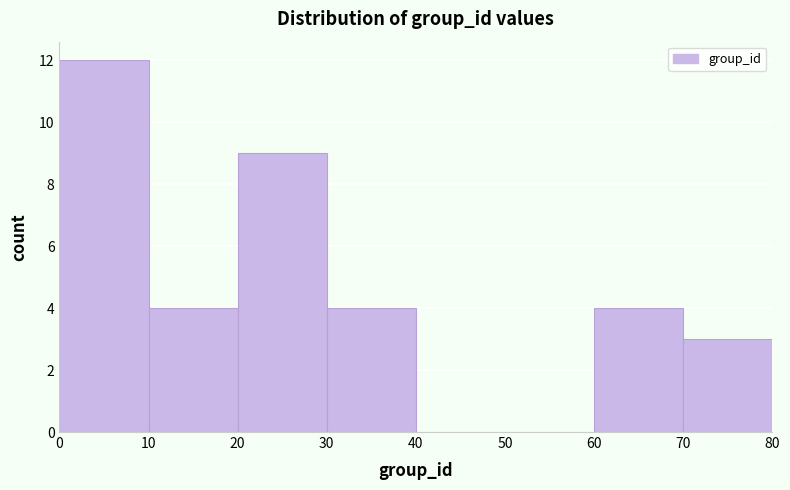

Reading left to right, list every bar in this chart as the range it spans on the x-axis followed by its height. The values are not printed on the chart, so give them approximately, as read against the axis.

0 to 10: 12
10 to 20: 4
20 to 30: 9
30 to 40: 4
40 to 50: 0
50 to 60: 0
60 to 70: 4
70 to 80: 3